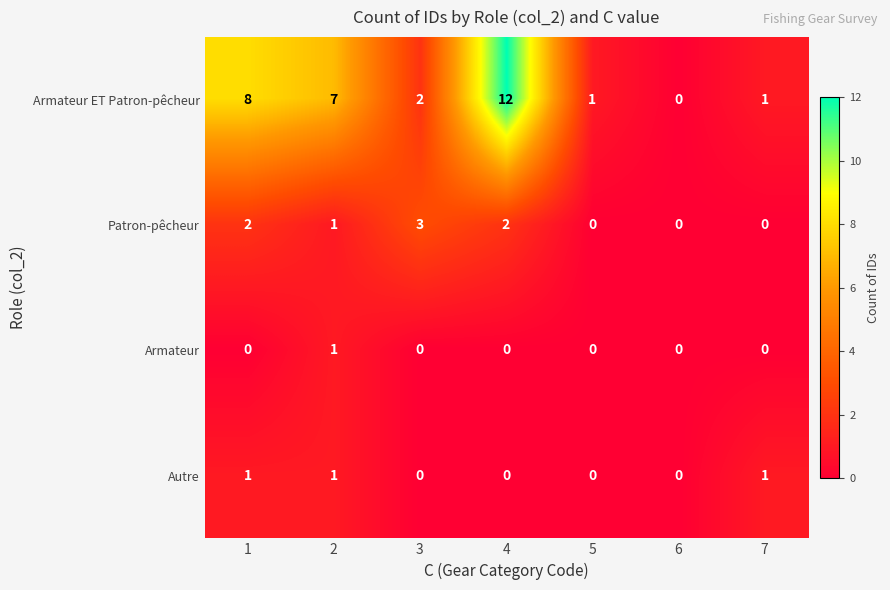

The value of Armateur ET Patron-pêcheur at 6 is 4. True or false?

False